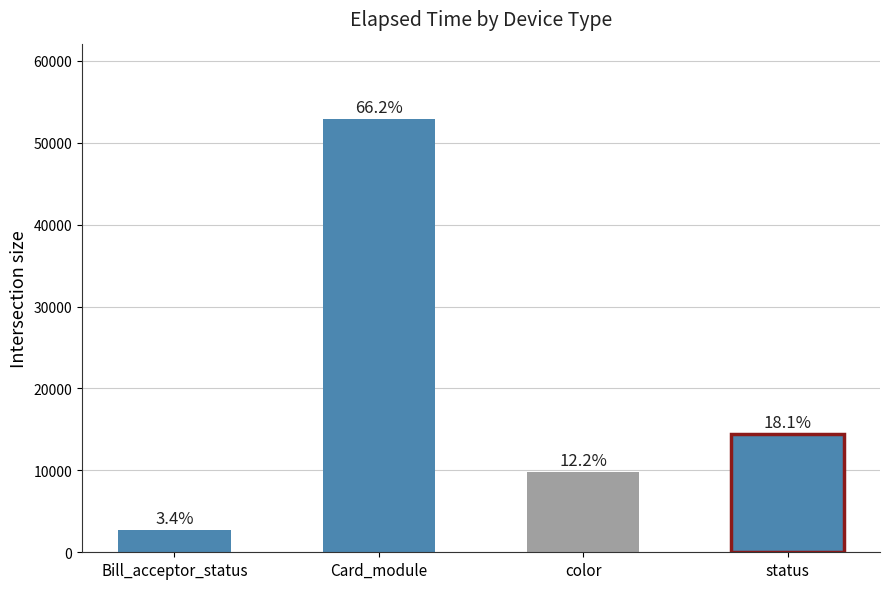

Rank the categories by value from lowest to highest.

Bill_acceptor_status, color, status, Card_module